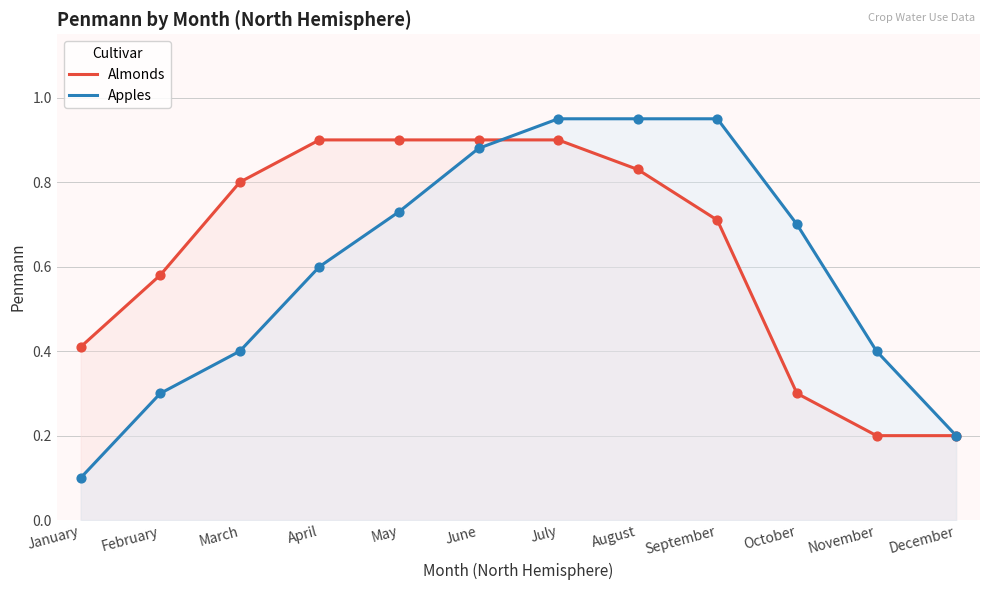

What is the total value across all series at December?

0.4